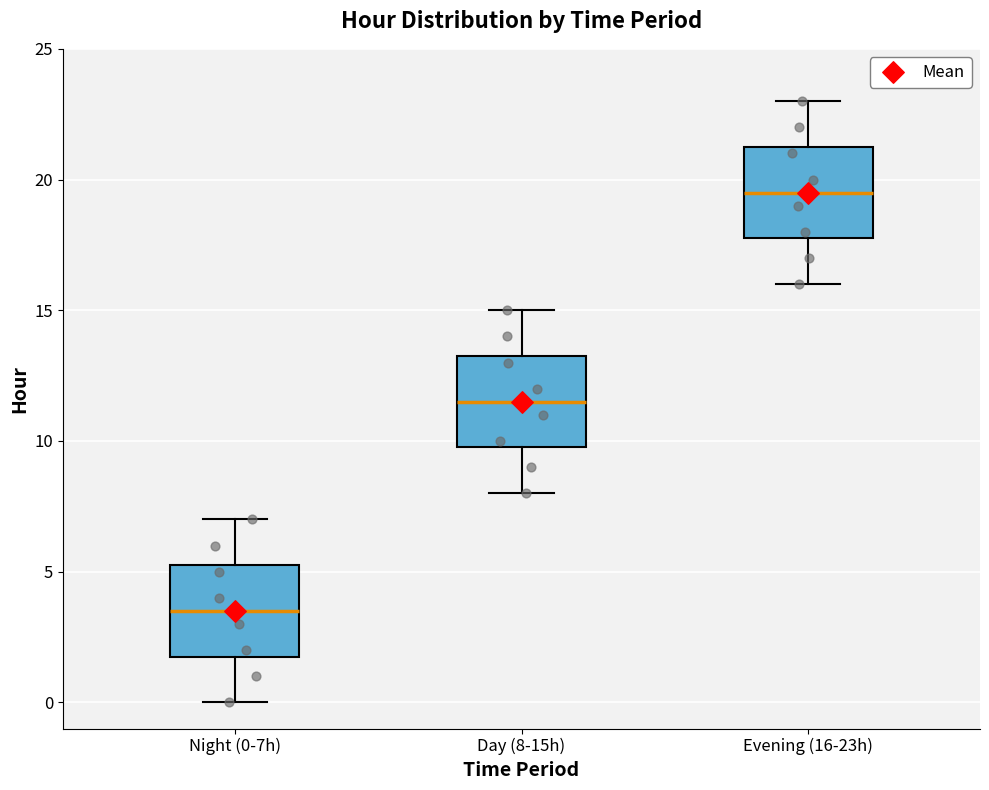

Reading left to right, read every box against the y-axis: the position of its median line, the range the box covers, and the ends of its whiskers. The values are not printed on the chart, so give them approximately, as read against the axis.

Night (0-7h): median 3.5, box 2.0 to 5.5, whiskers 0.0 to 7.0
Day (8-15h): median 11.5, box 10.0 to 13.5, whiskers 8.0 to 15.0
Evening (16-23h): median 19.5, box 18.0 to 21.5, whiskers 16.0 to 23.0